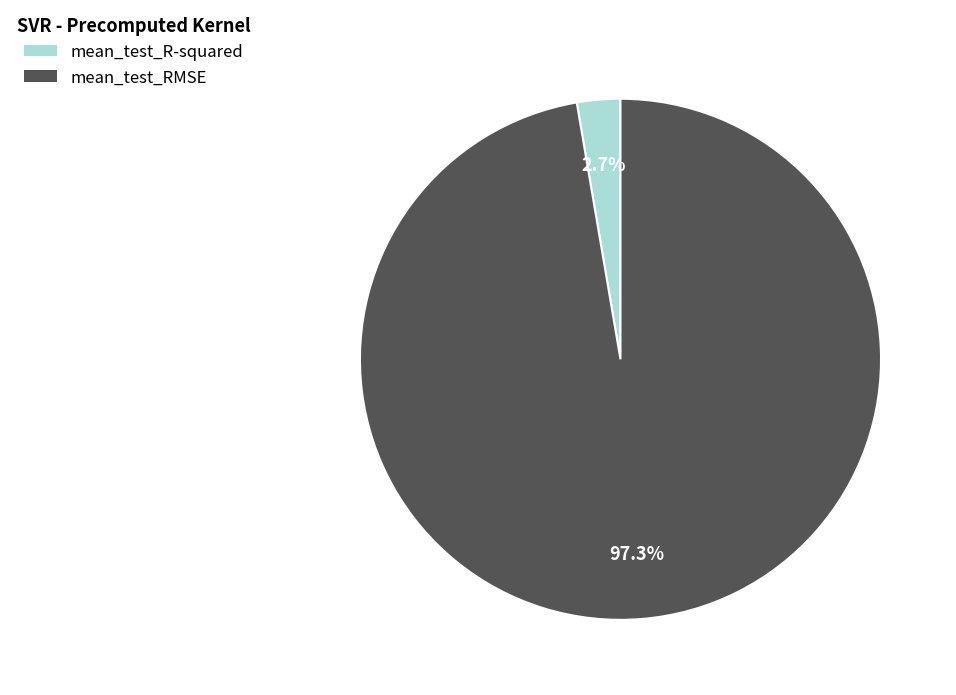

Combined, what portion of the pie is mean_test_R-squared and mean_test_RMSE?

100.0%